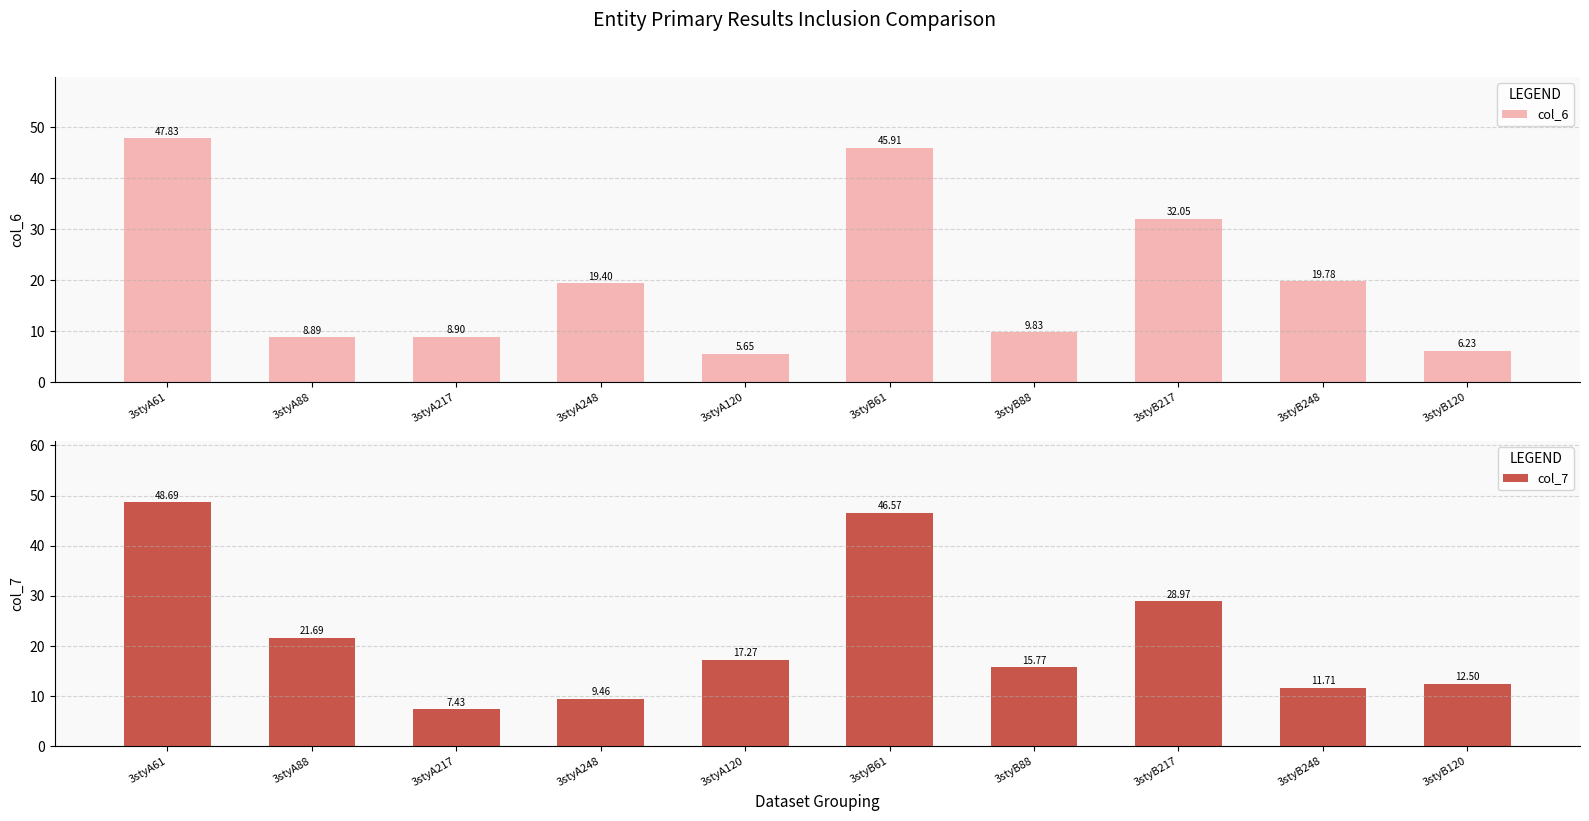

At 3styB61, list the series in order from largest to smallest.

col_7, col_6